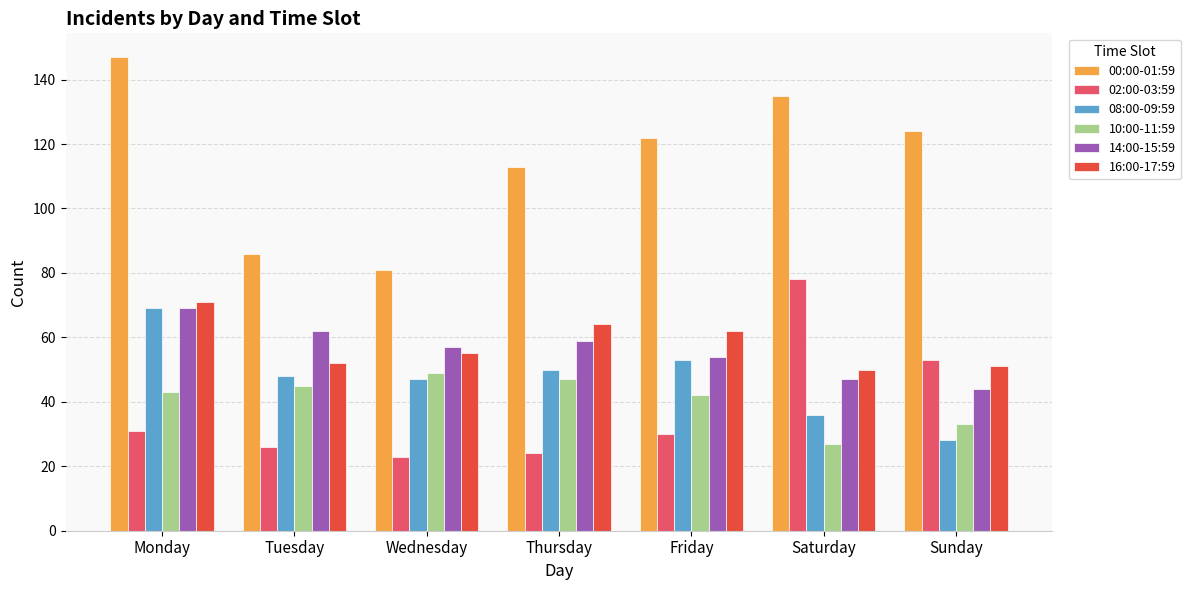

At which category is the sum across all series the highest?

Monday